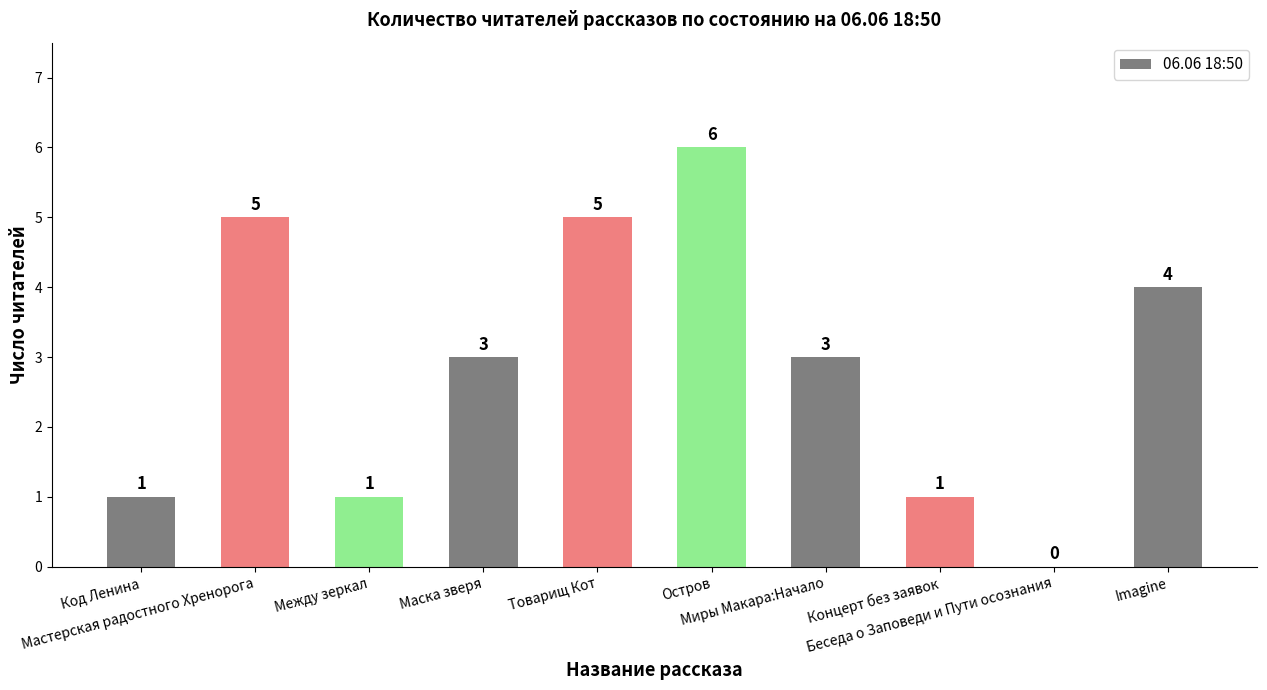

Reading left to right, extract all data points from this chart.

1	5	1	3	5	6	3	1	0	4